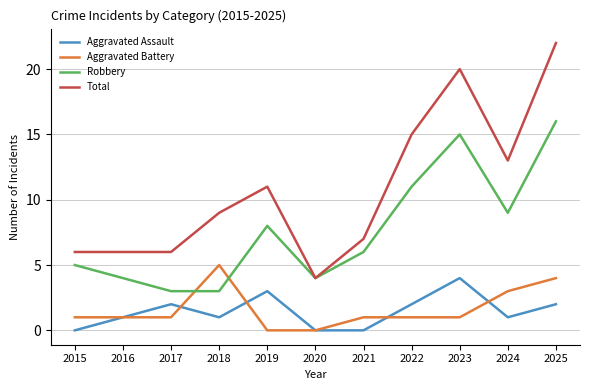

Is it true that Aggravated Assault equals 2 at 2017?

True